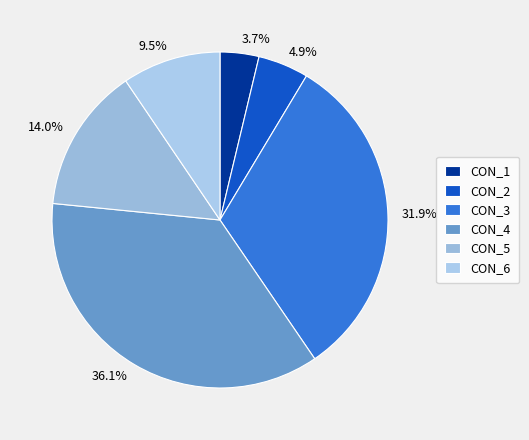

Approximately how many times larger is the value at CON_2 compared to CON_4?

0.1